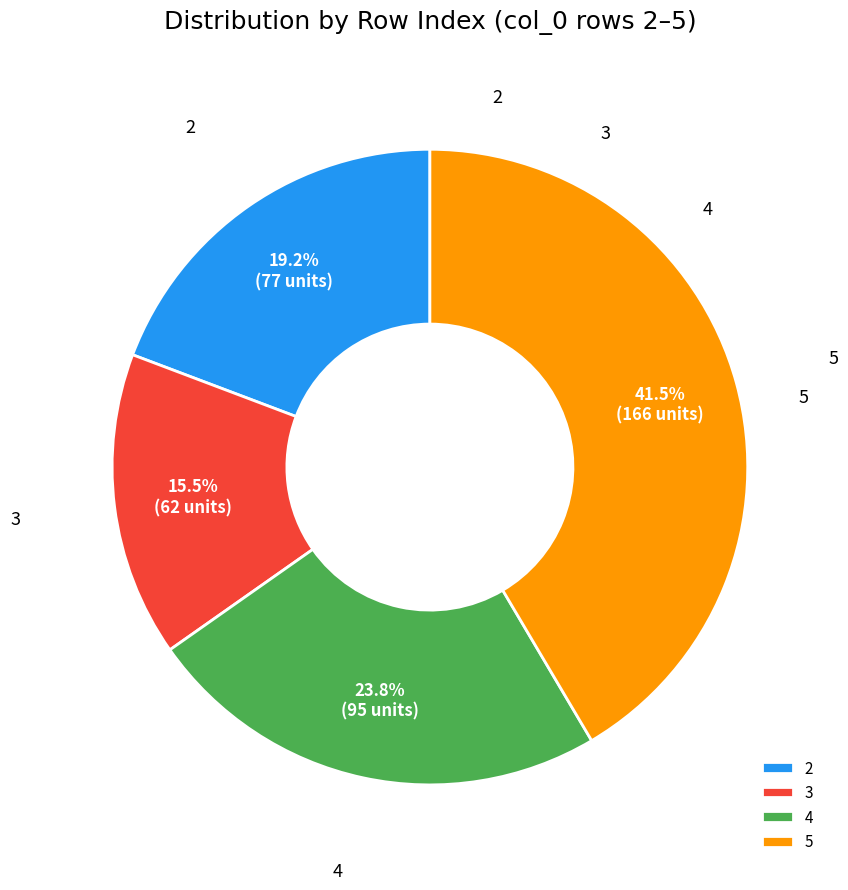

To the nearest percent, what percentage of the pie is 4?

24%